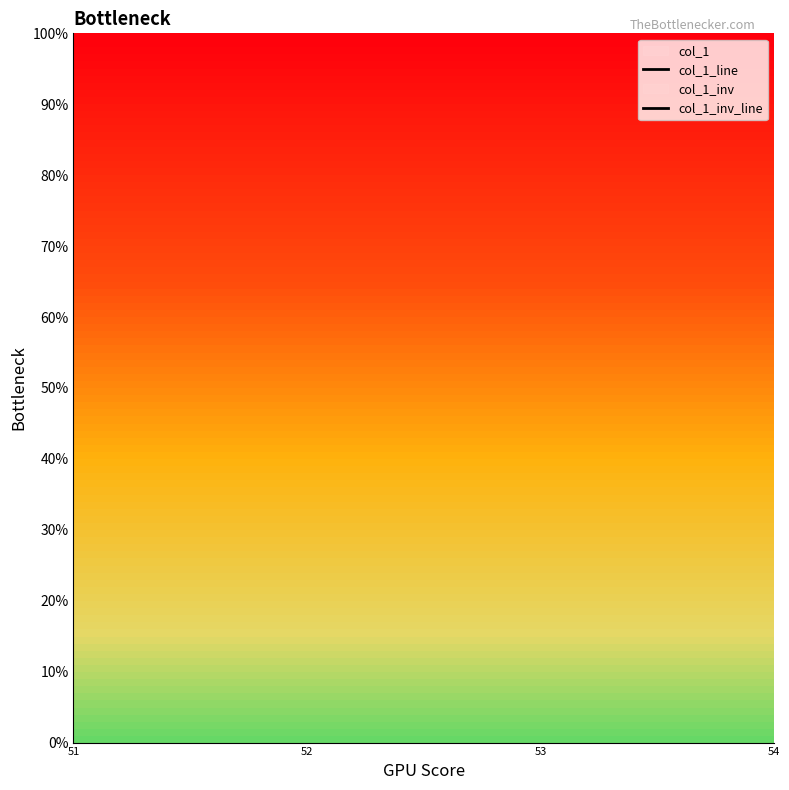

Rank the categories by col_1_inv_line value from highest to lowest.

51, 52, 53, 54